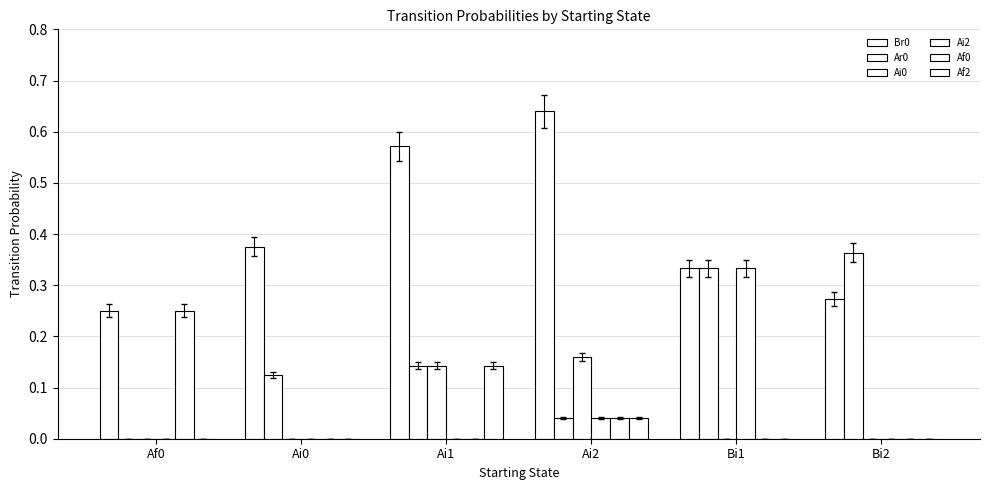

Reading right to left, what are all the values shown in this chart?

Br0: Bi2=0.3	Bi1=0.3	Ai2=0.6	Ai1=0.6	Ai0=0.4	Af0=0.2
Ar0: Bi2=0.4	Bi1=0.3	Ai2=0.0	Ai1=0.1	Ai0=0.1	Af0=0.0
Ai0: Bi2=0.0	Bi1=0.0	Ai2=0.2	Ai1=0.1	Ai0=0.0	Af0=0.0
Ai2: Bi2=0.0	Bi1=0.3	Ai2=0.0	Ai1=0.0	Ai0=0.0	Af0=0.0
Af0: Bi2=0.0	Bi1=0.0	Ai2=0.0	Ai1=0.0	Ai0=0.0	Af0=0.2
Af2: Bi2=0.0	Bi1=0.0	Ai2=0.0	Ai1=0.1	Ai0=0.0	Af0=0.0